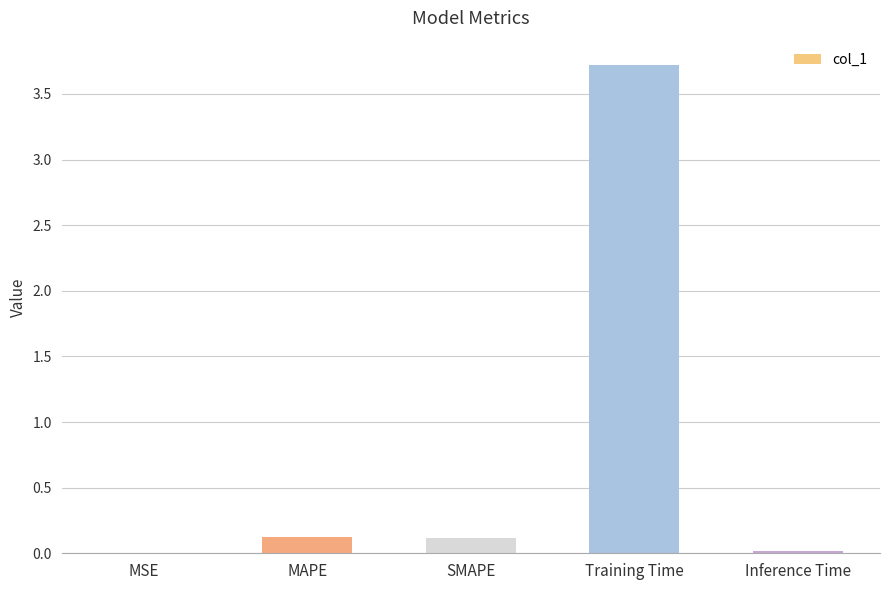

What is the sum of the values at MAPE and Training Time?

3.8